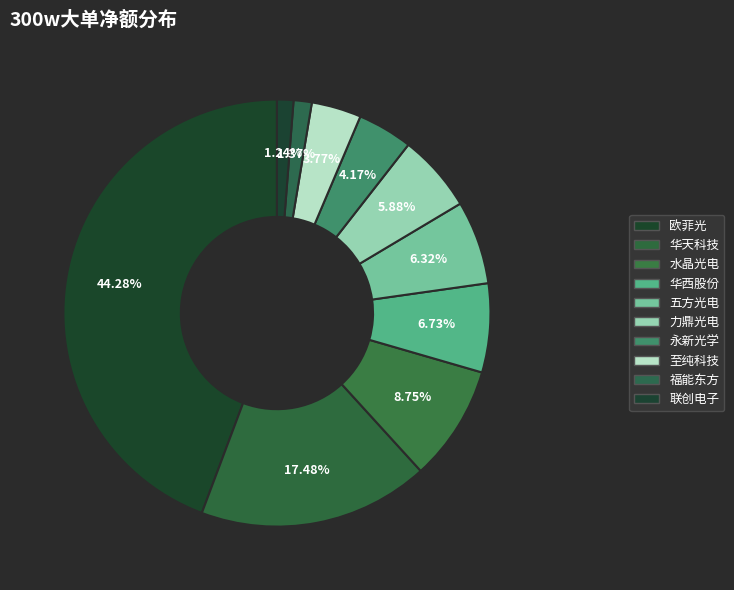

How many slices are in this pie chart?

10